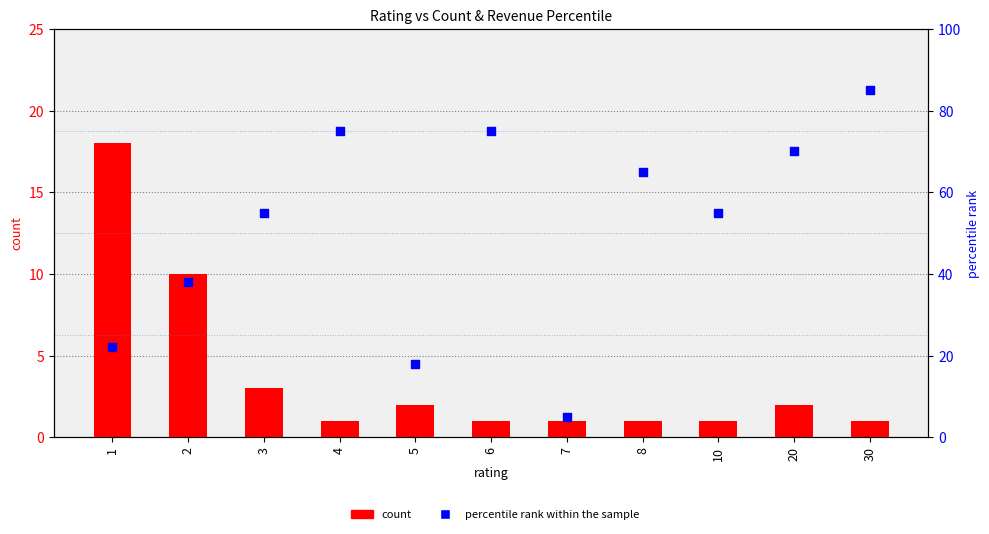

Which series has the widest spread of Y values?

percentile rank within the sample